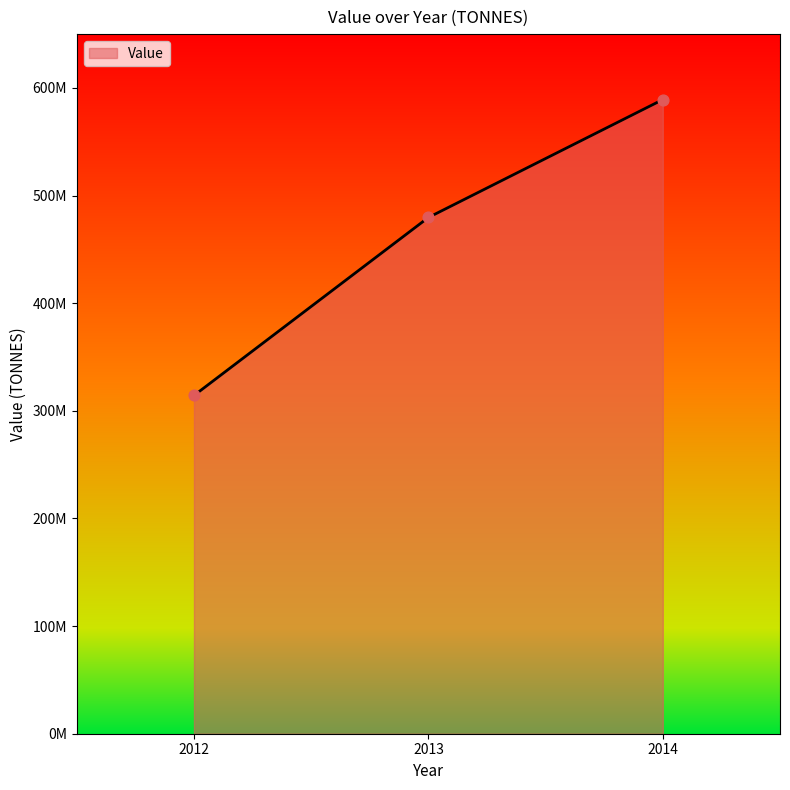

Between 2014 and 2012, which is larger?

2014